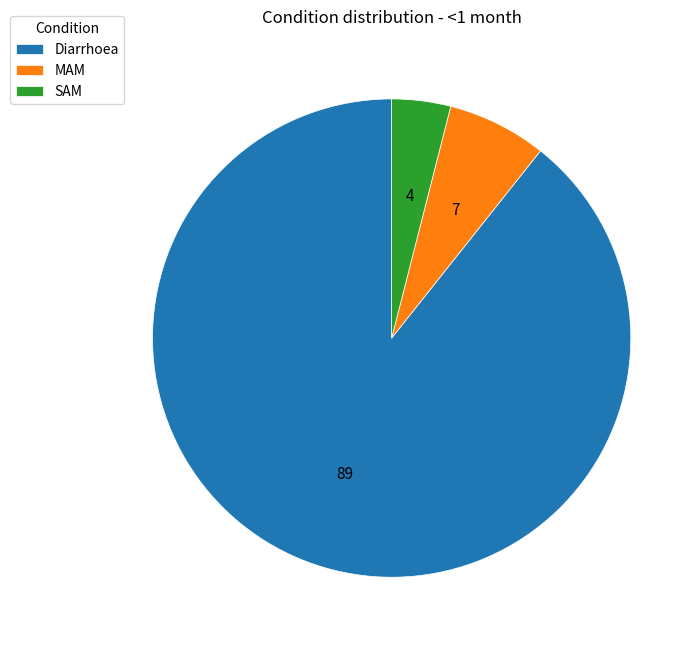

Which has a higher value, MAM or SAM?

MAM